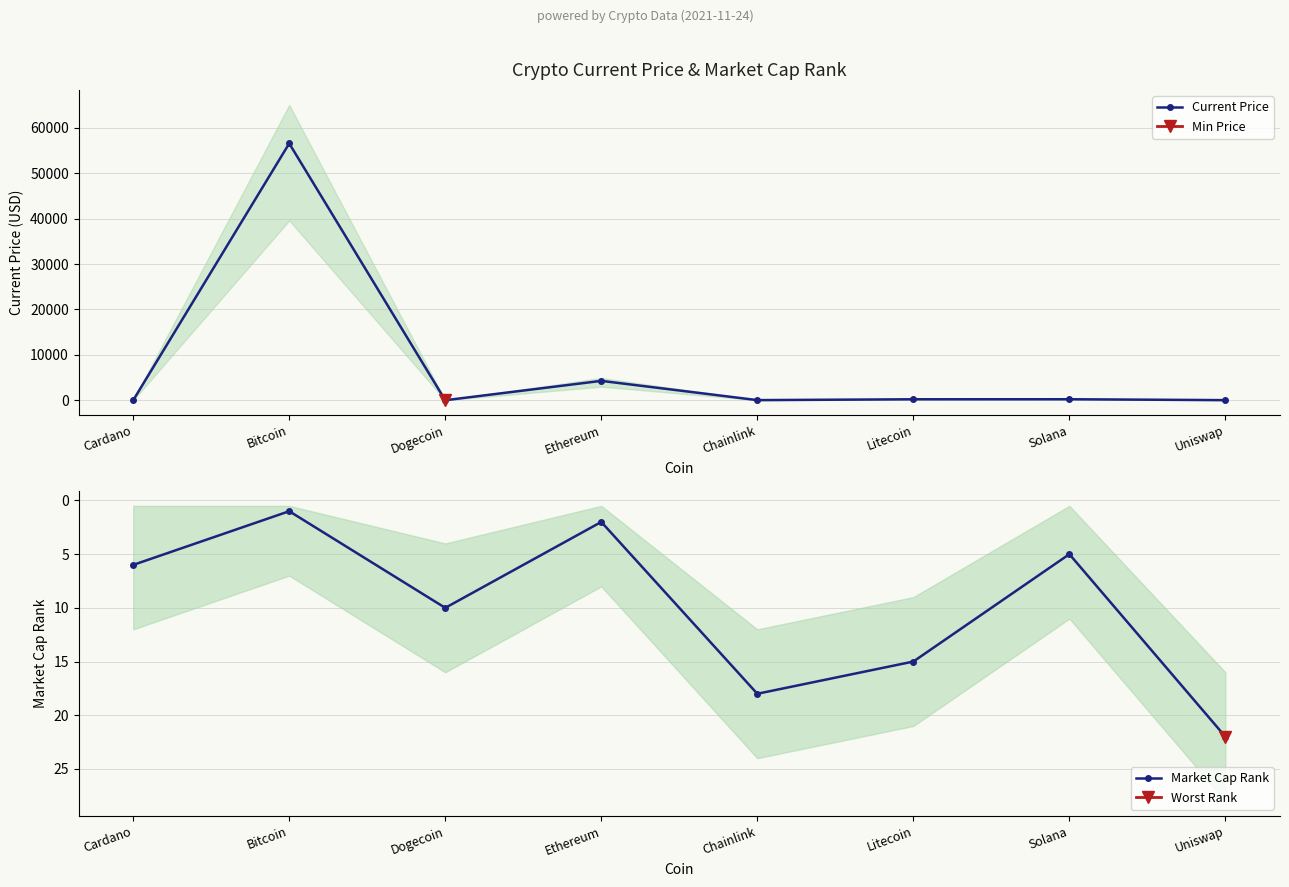

At which category does Current Price reach its first local valley?

Dogecoin